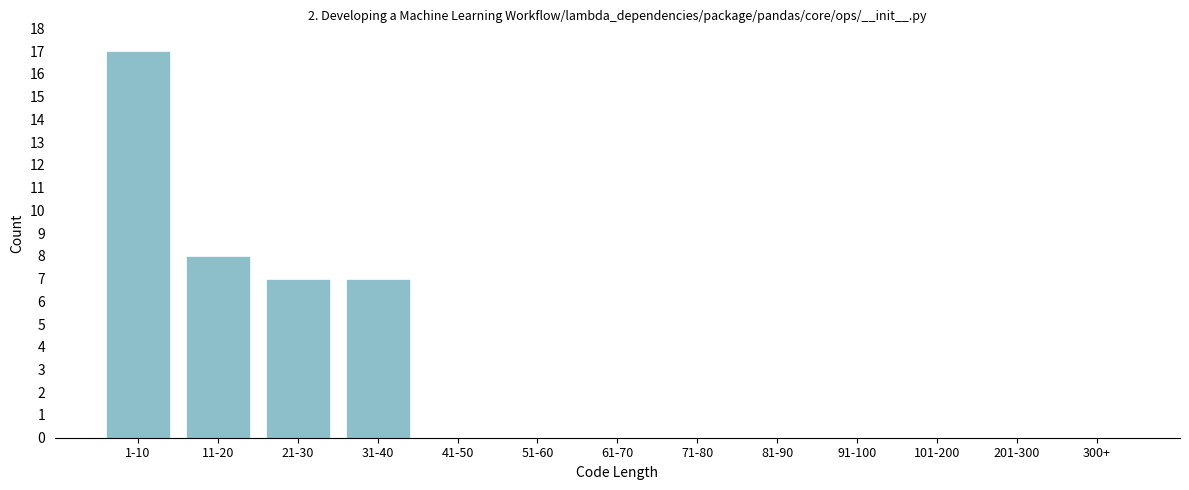

Reading left to right, transcribe all the data shown in this chart.

1-10=17	11-20=8	21-30=7	31-40=7	41-50=0	51-60=0	61-70=0	71-80=0	81-90=0	91-100=0	101-200=0	201-300=0	300+=0